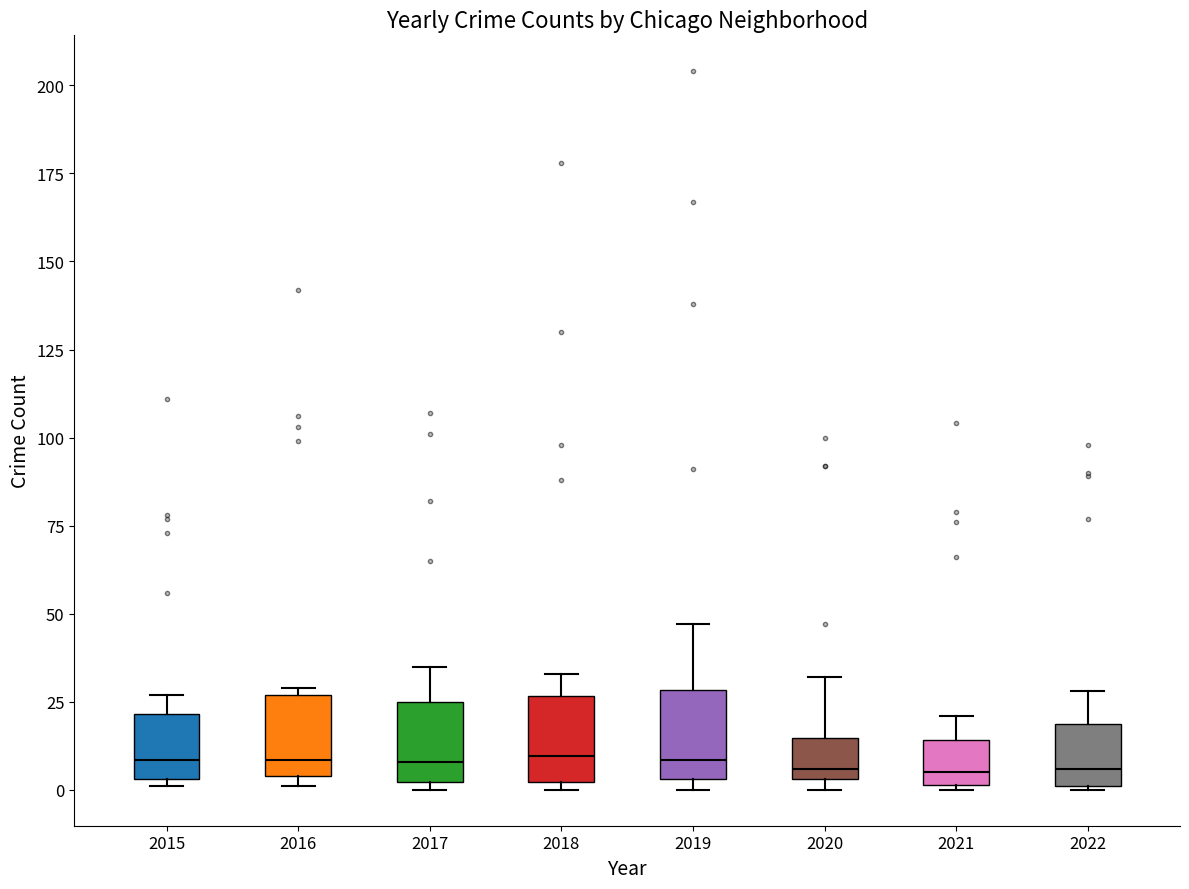

Reading left to right, read every box against the y-axis: the position of its median line, the range the box covers, and the ends of its whiskers. The values are not printed on the chart, so give them approximately, as read against the axis.

2015: median 10, box 5 to 20, whiskers 0 to 25
2016: median 10, box 5 to 25, whiskers 0 to 30
2017: median 10, box 0 to 25, whiskers 0 (just below the box's lower edge) to 35
2018: median 10, box 0 to 25, whiskers 0 (just below the box's lower edge) to 35
2019: median 10, box 5 to 30, whiskers 0 to 45
2020: median 5 (just above the box's lower edge), box 5 to 15, whiskers 0 to 30
2021: median 5, box 0 to 15, whiskers 0 to 20
2022: median 5, box 0 to 20, whiskers 0 to 30